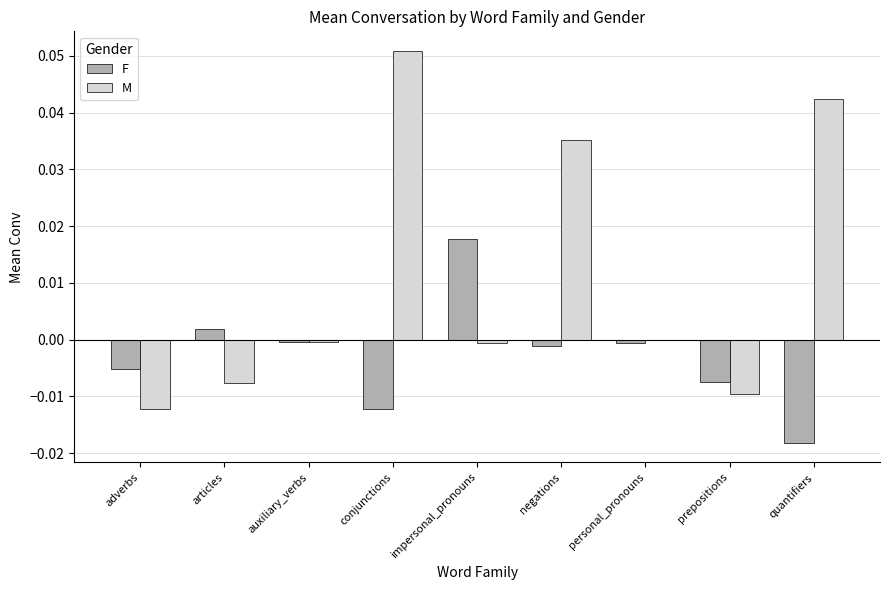

How many groups of bars are there?

9